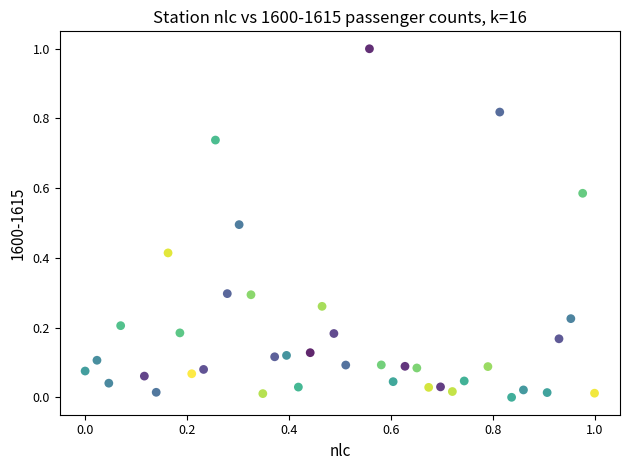

What is the range of X values (max minus min)?

1.0